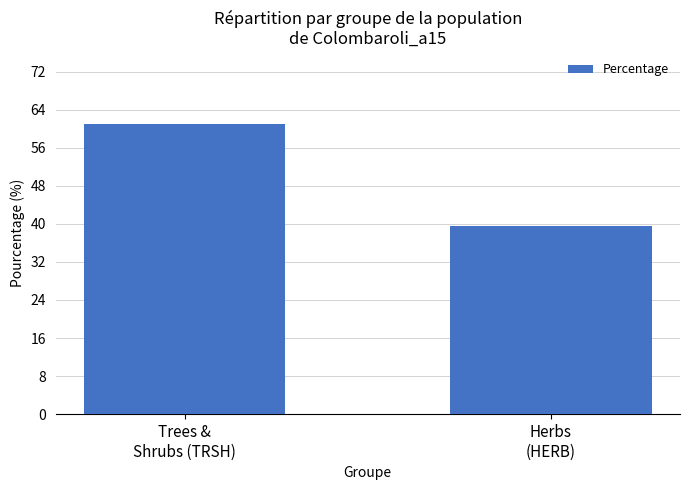

Which label corresponds to the smallest value in the chart?

Herbs
(HERB)